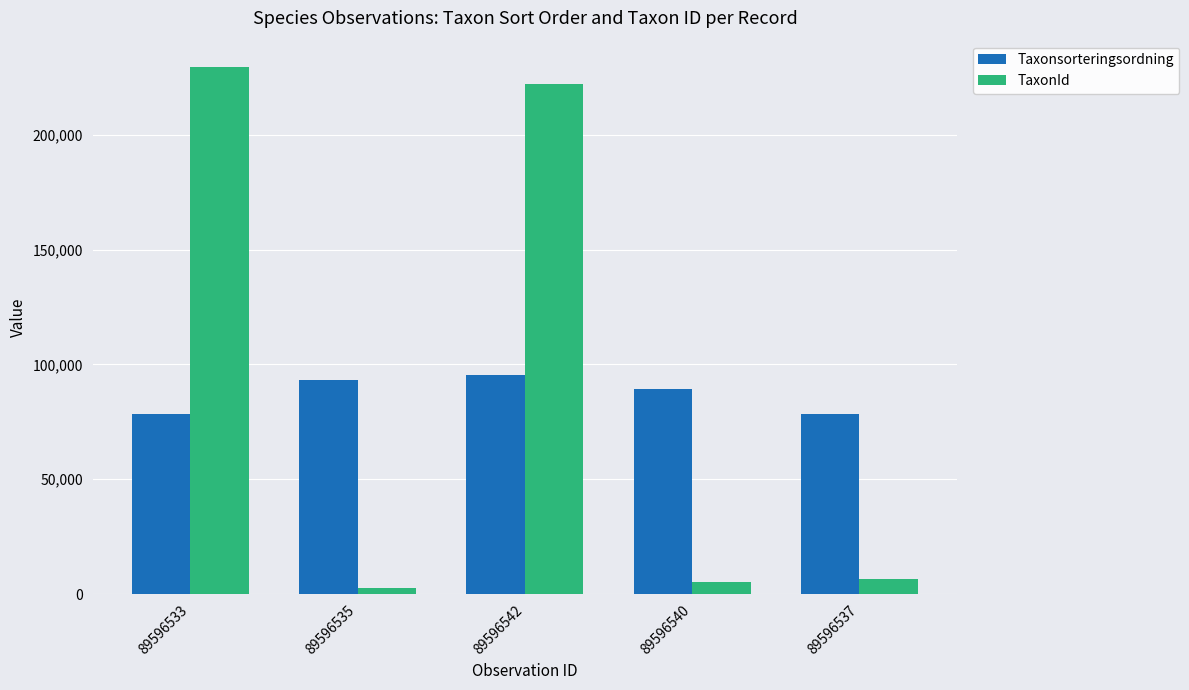

What is the maximum value for TaxonId?

229504